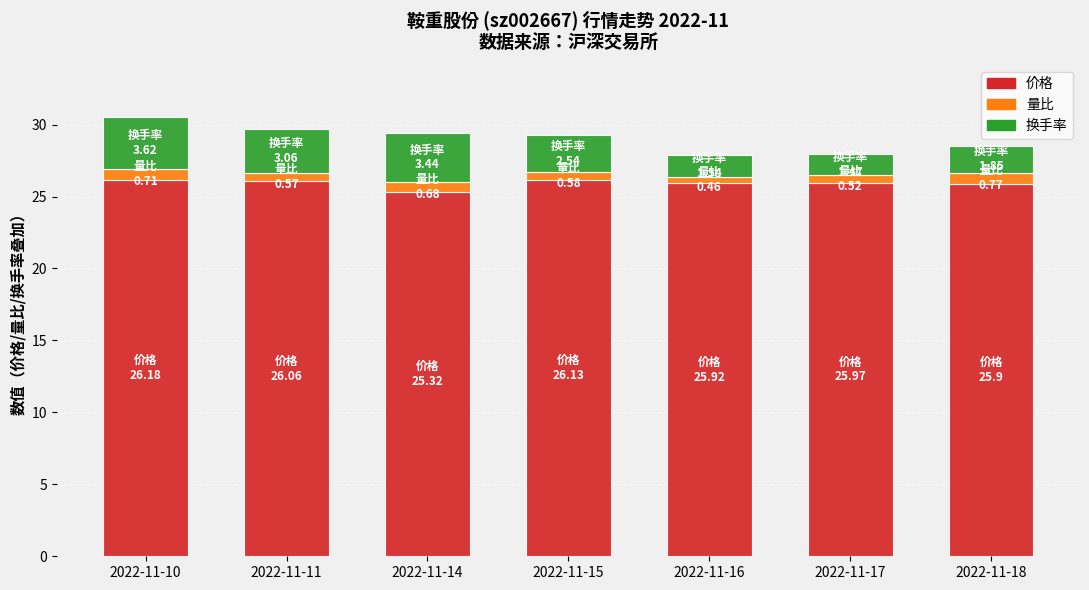

The value of 价格 at 2022-11-10 is 26.2. True or false?

True